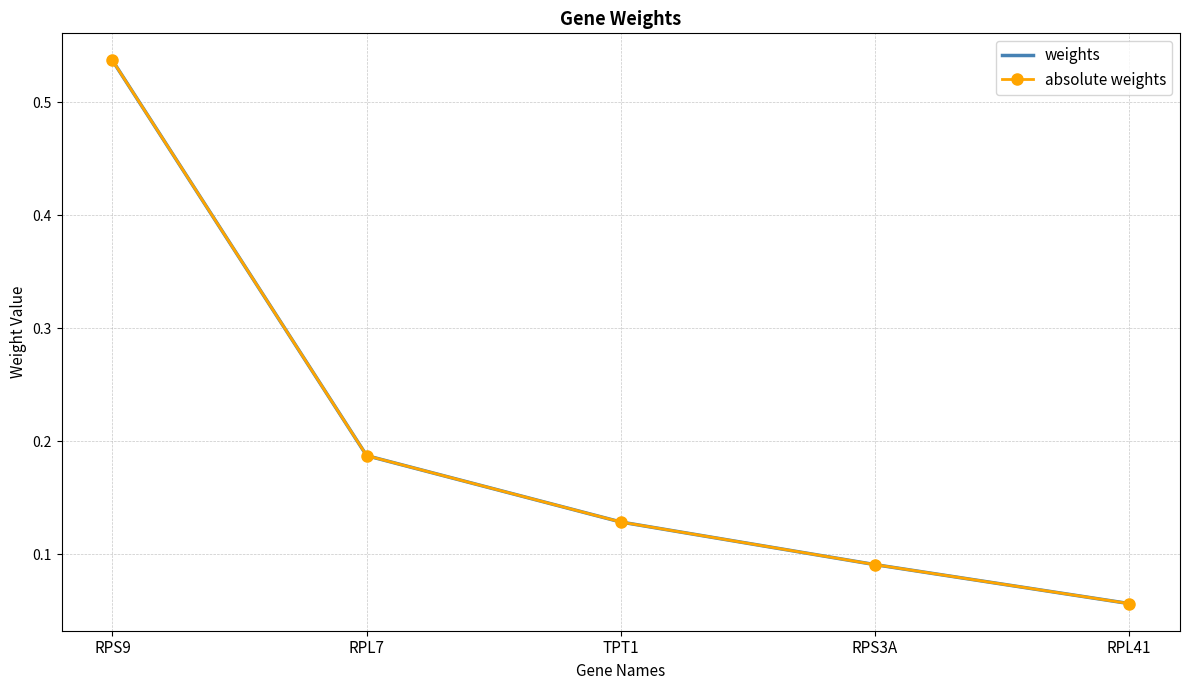

What is the label of the 4th point from the right?

RPL7